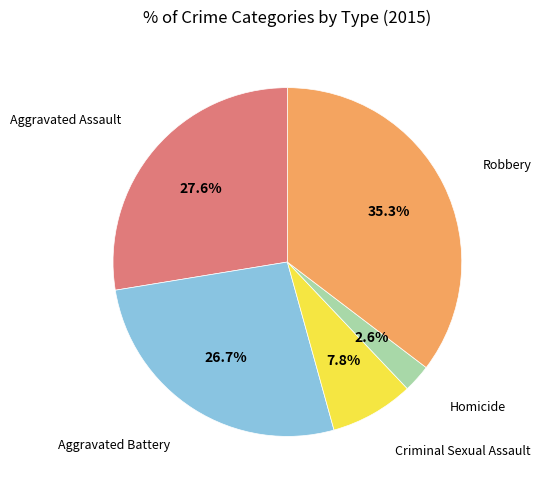

How many slices are in this pie chart?

5